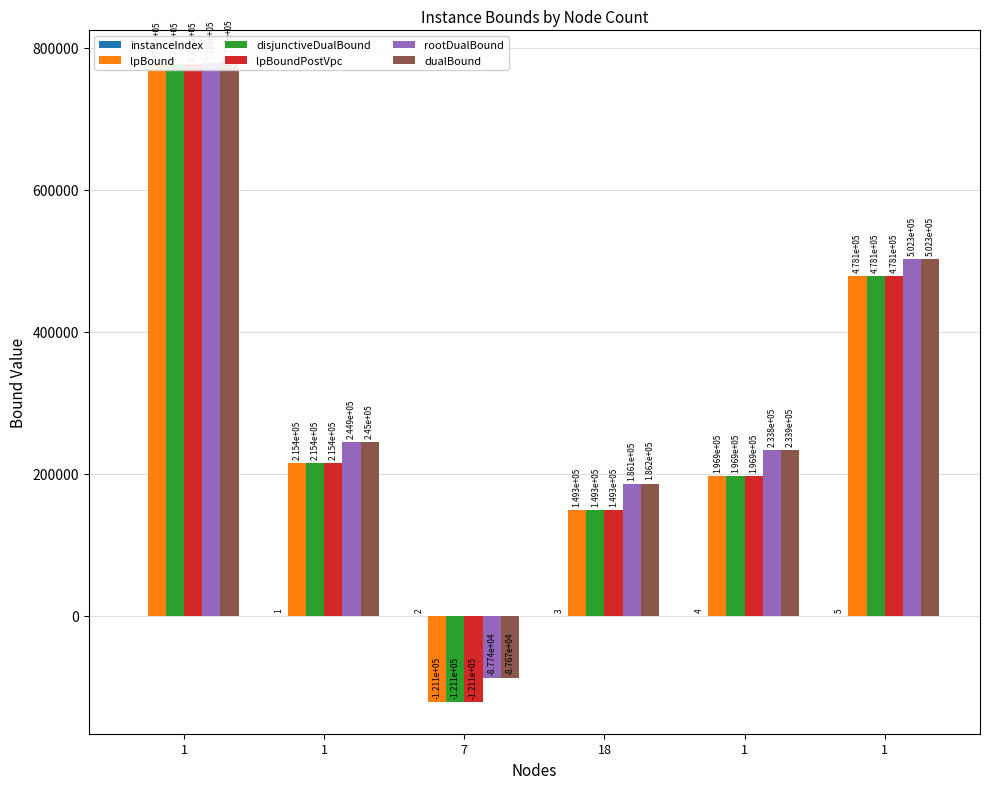

Rank the categories by lpBoundPostVpc value from highest to lowest.

1, 1, 1, 1, 18, 7